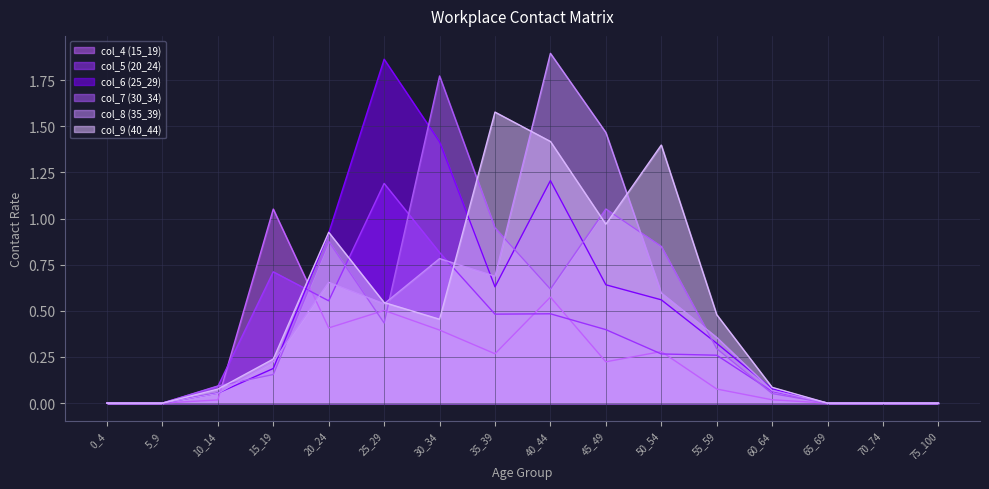

At 0_4, list the series in order from smallest to largest.

col_4 (15_19), col_5 (20_24), col_6 (25_29), col_7 (30_34), col_8 (35_39), col_9 (40_44)